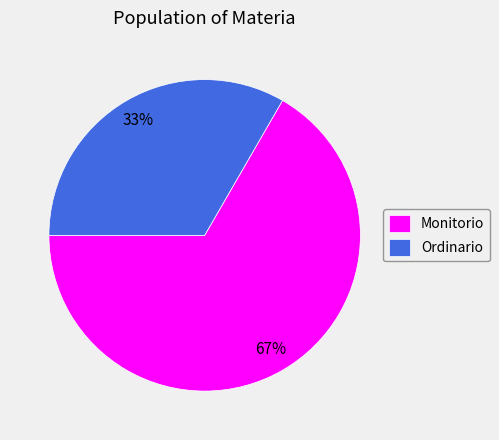

Count the number of slices in the pie.

2